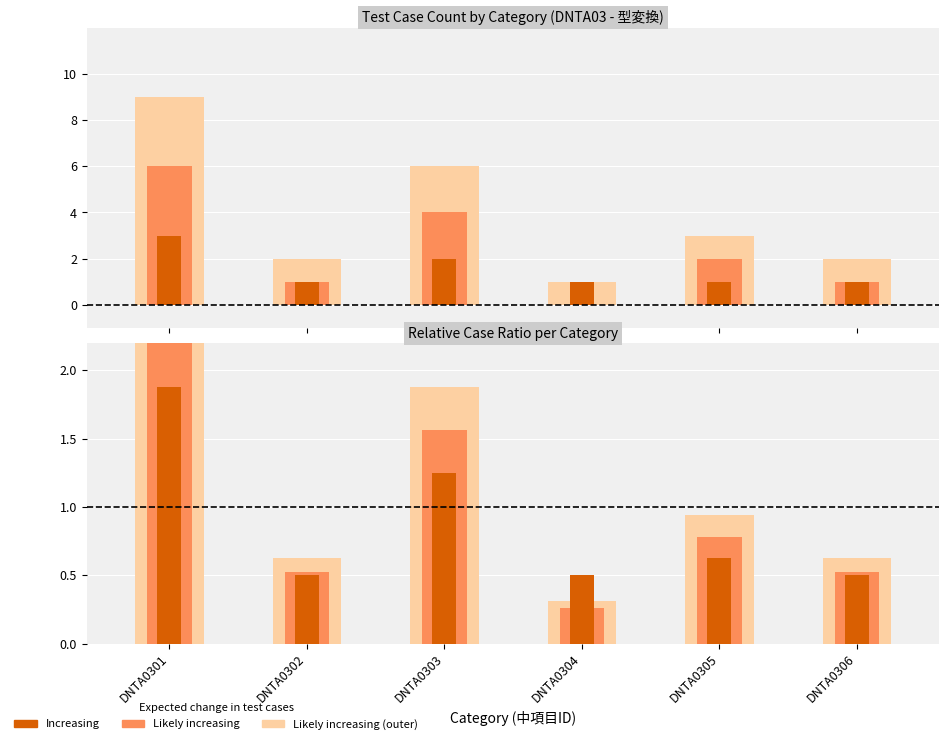

How many data points does each series have?

6